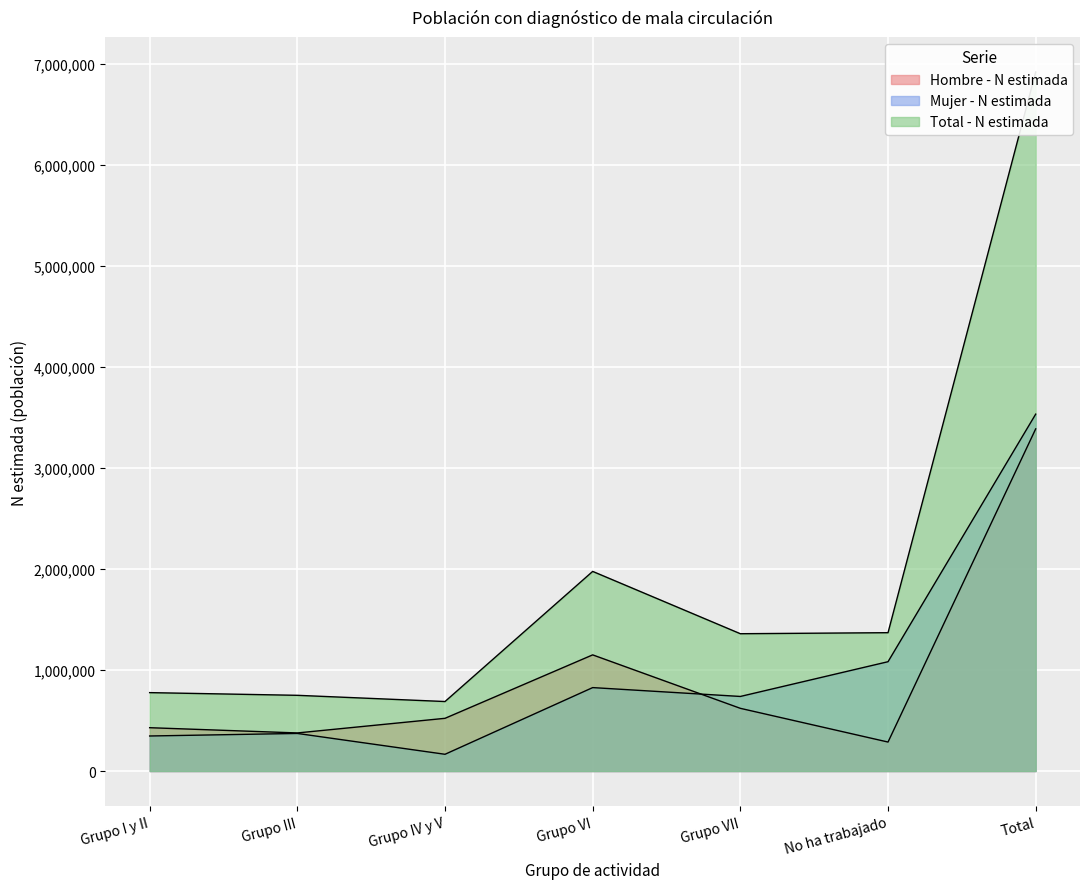

At how many categories does at least one series exceed 796503?

4